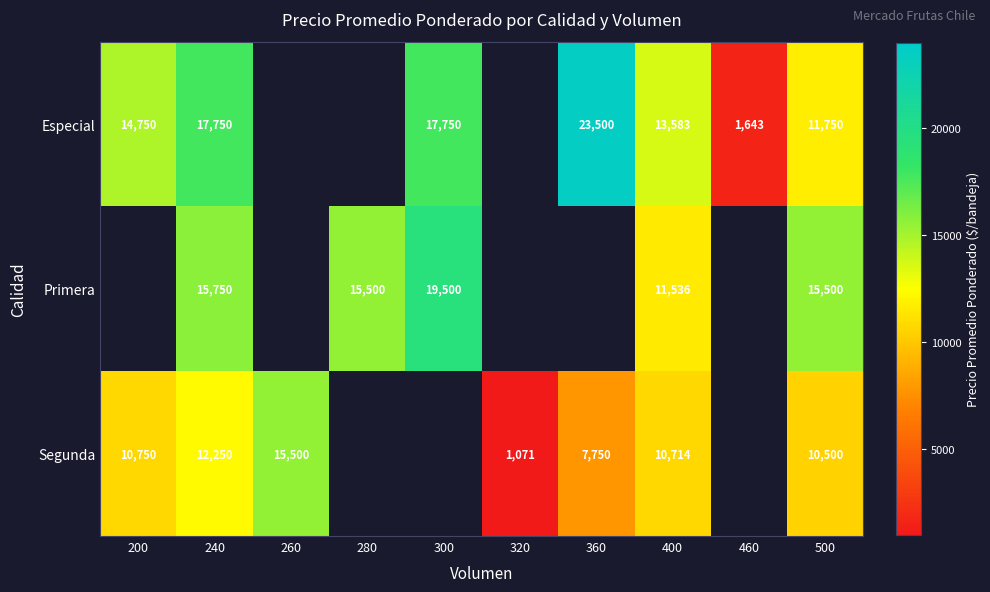

True or false: Especial has a value of 6920.5 at 240.

False